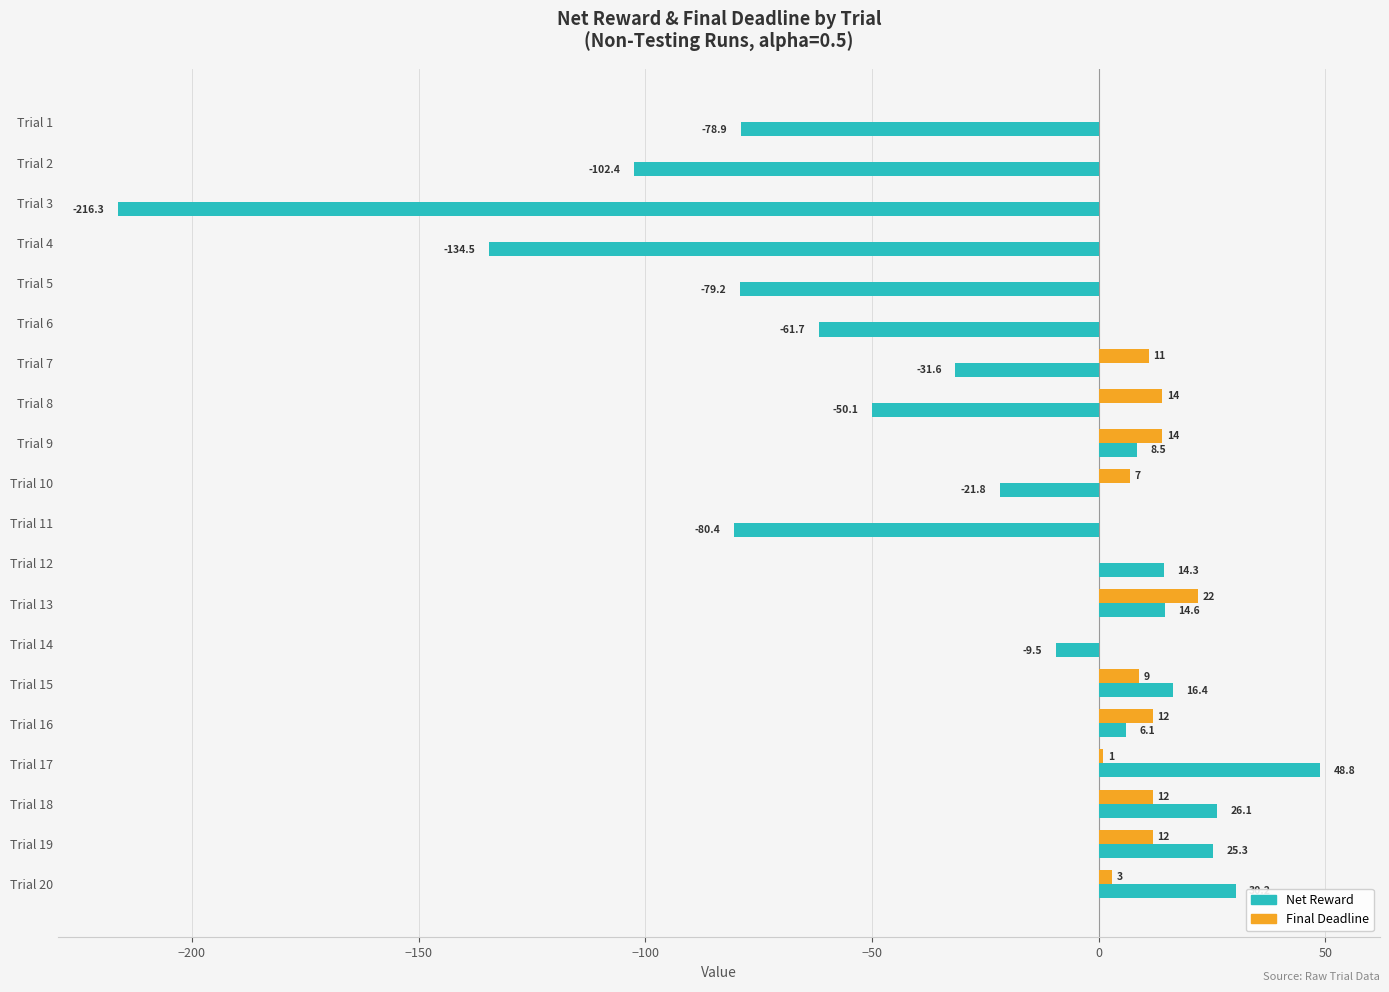

What is the maximum value for Final Deadline?

22.0